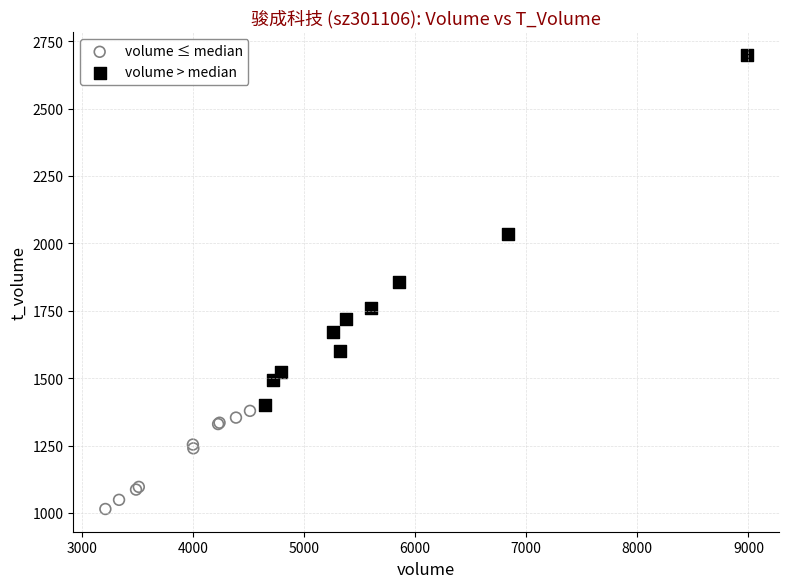

What are all the series names shown in the legend?

volume ≤ median, volume > median